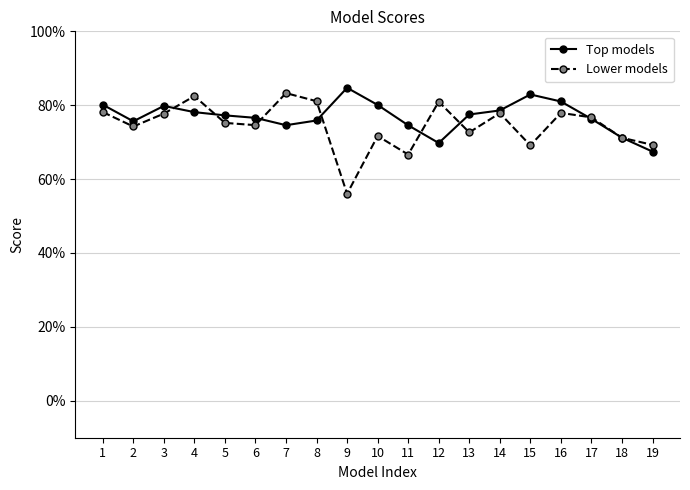

What is the spread (max minus min) of values at 10?

0.1